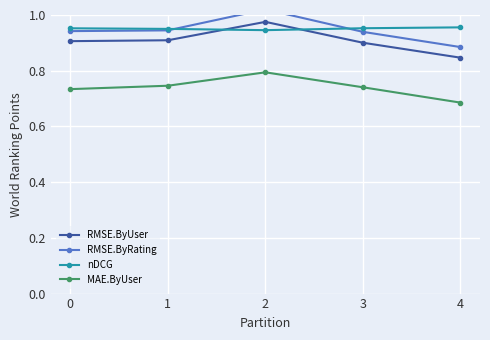

What is the value of the MAE.ByUser point at the 4th from the left?

0.7